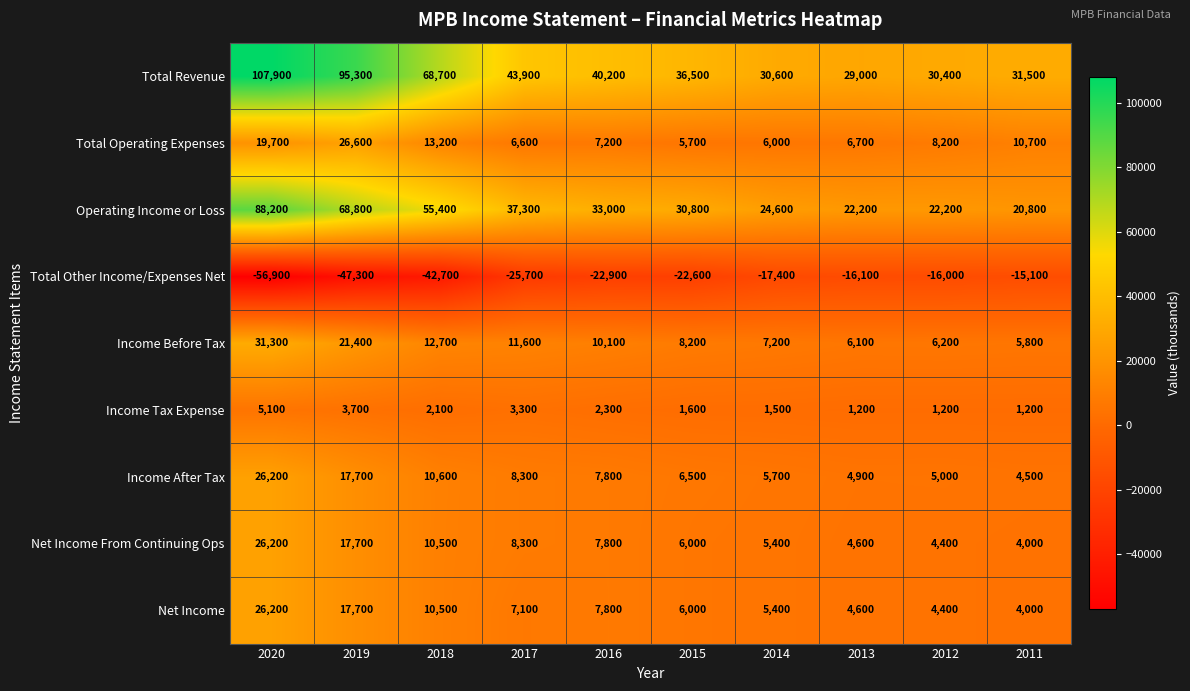

What is the smallest value displayed?

-56900